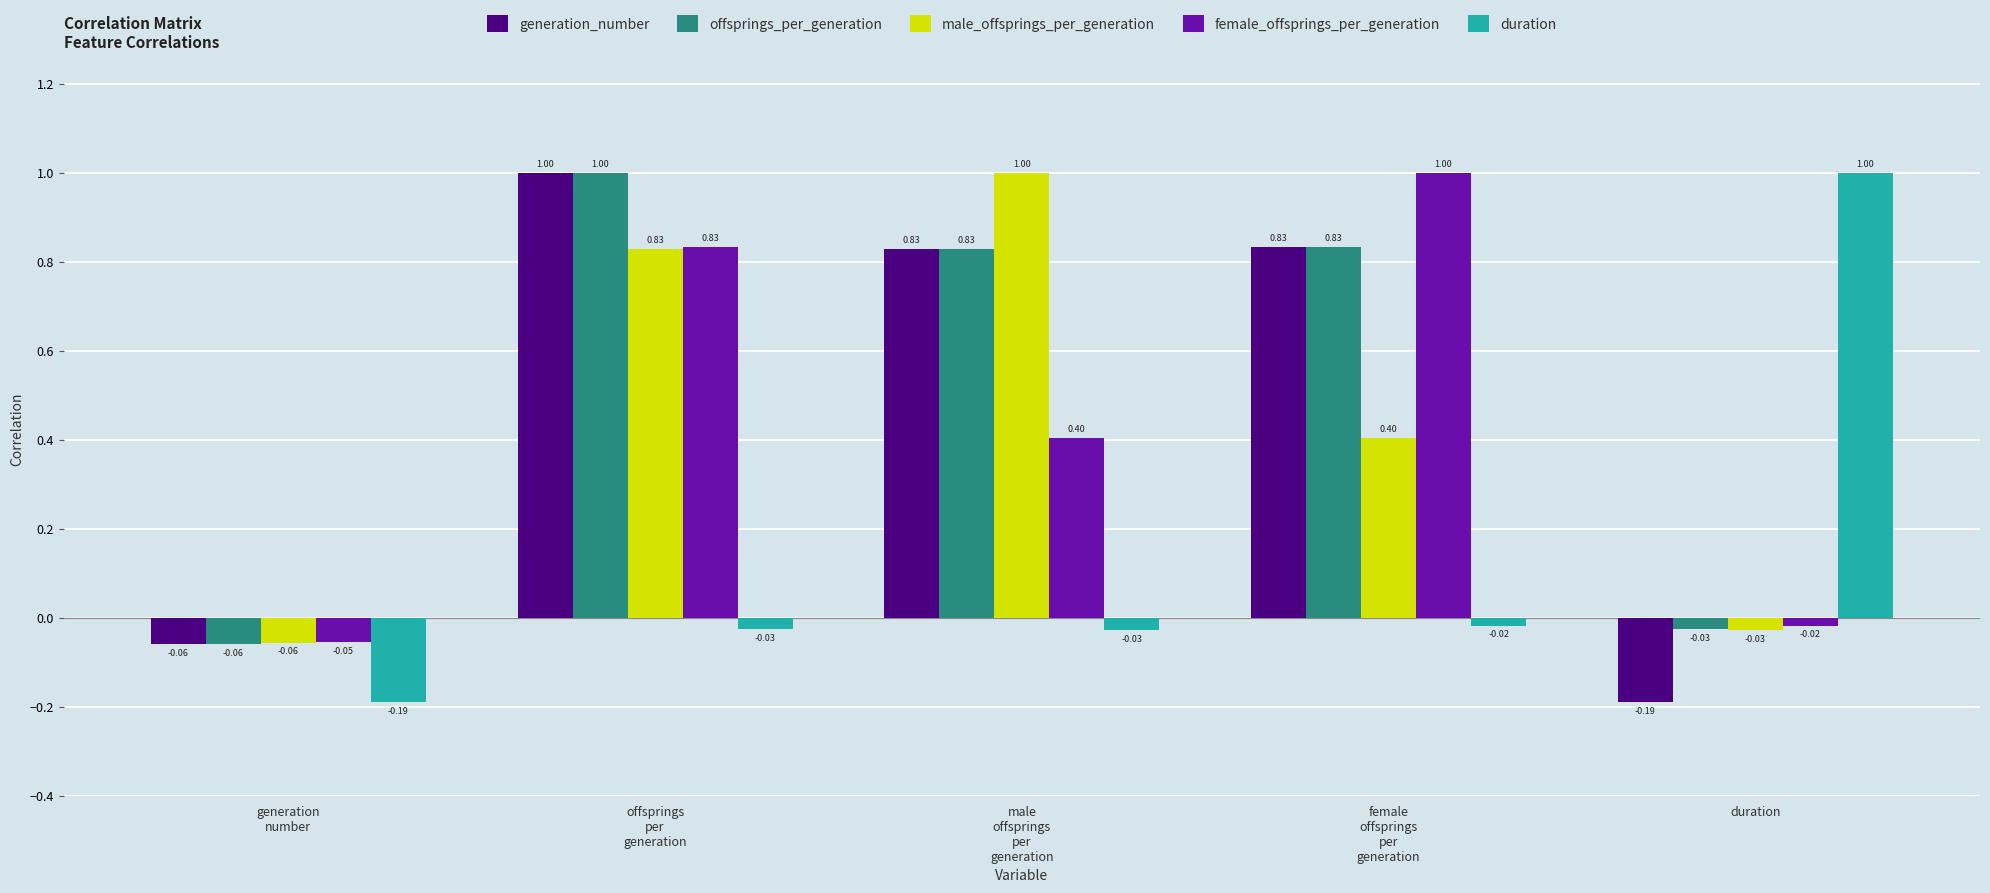

What is the total value across all series at female
offsprings
per
generation?

3.0